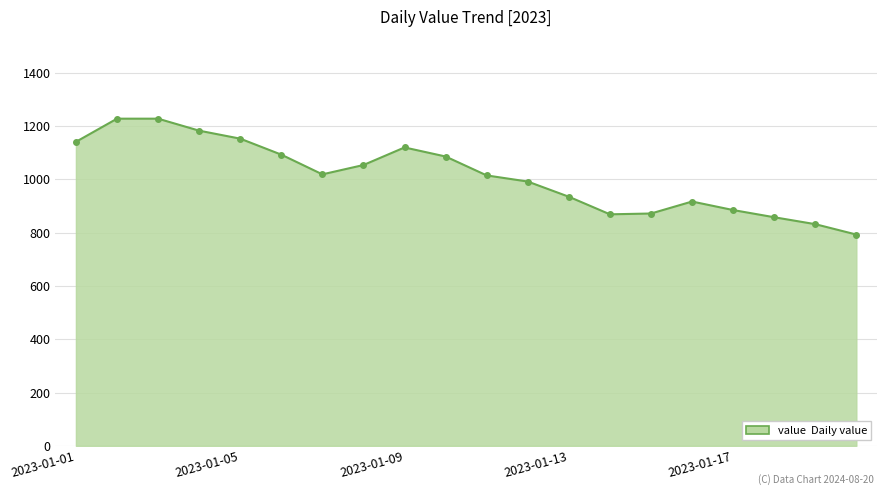

What is the maximum value shown in the chart?

1228